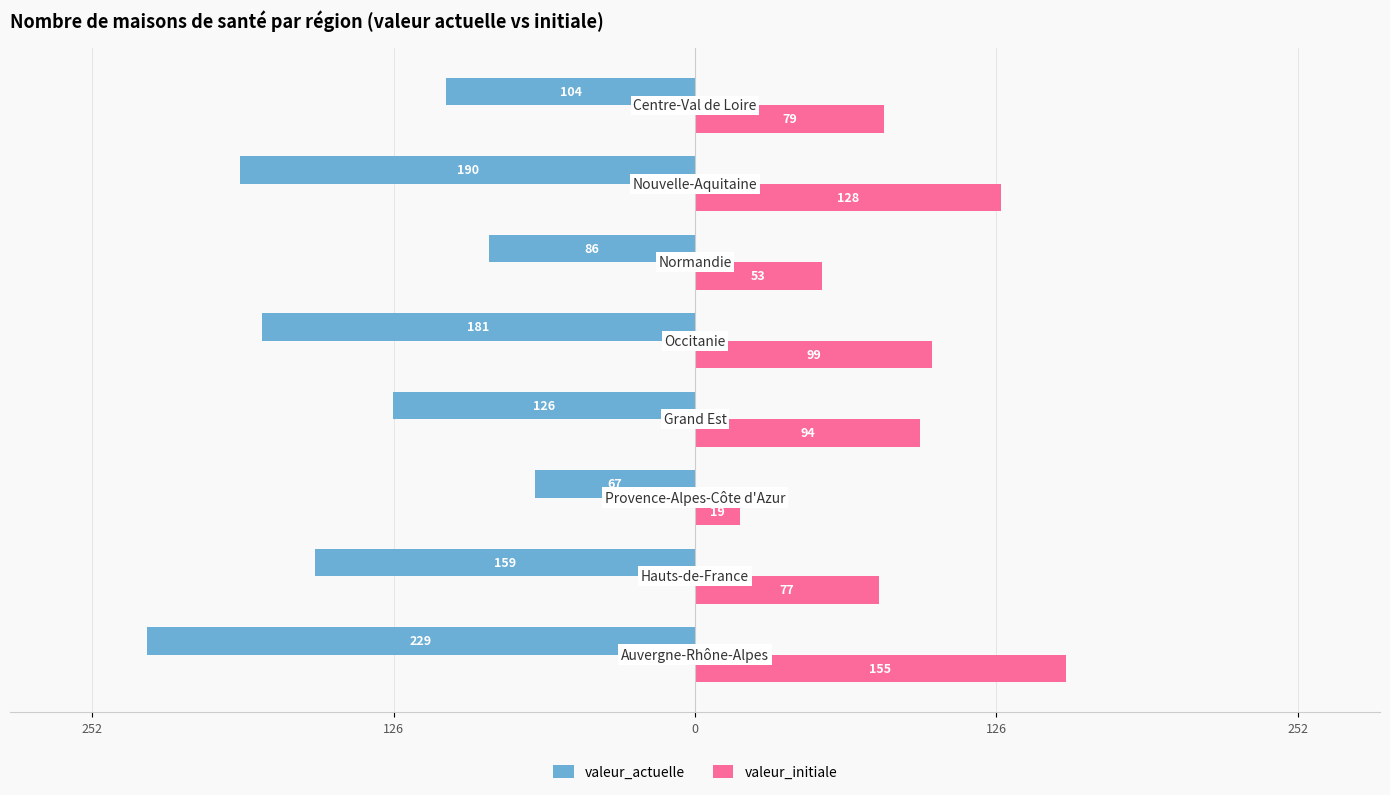

What are all the series names shown in the legend?

valeur_actuelle, valeur_initiale